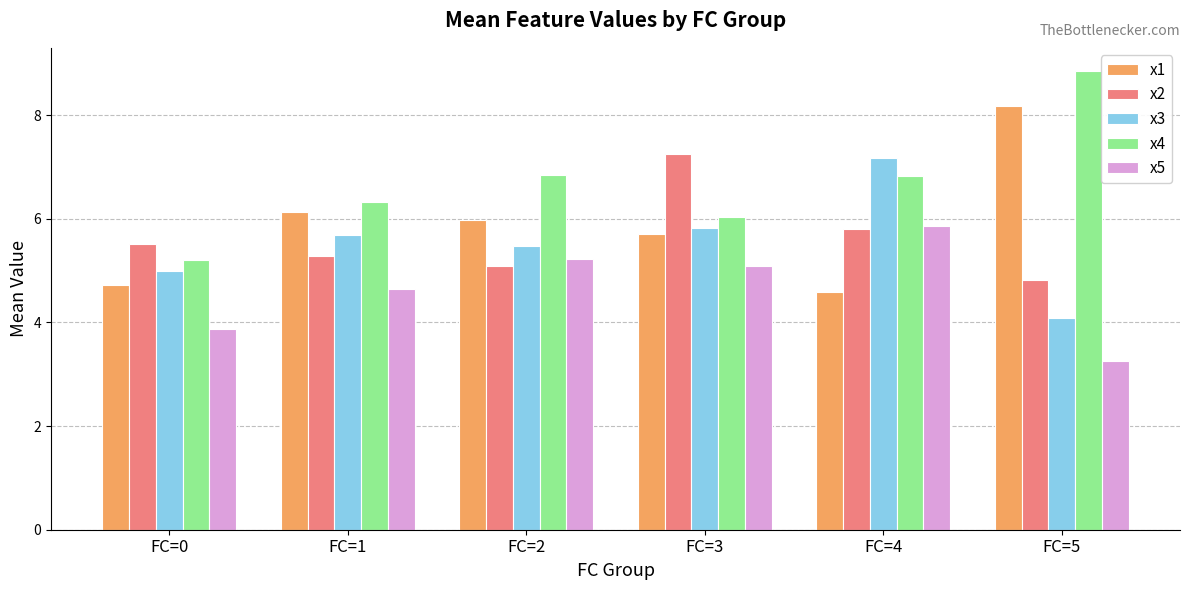

Which series has the largest total across all categories?

x4